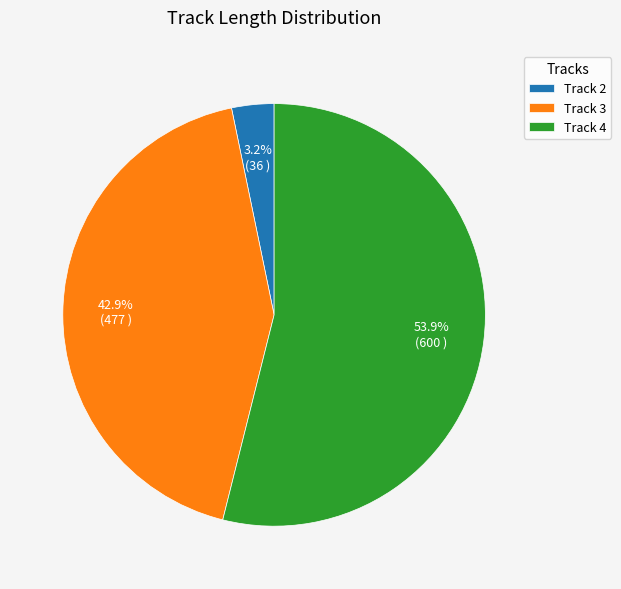

Count the number of slices in the pie.

3